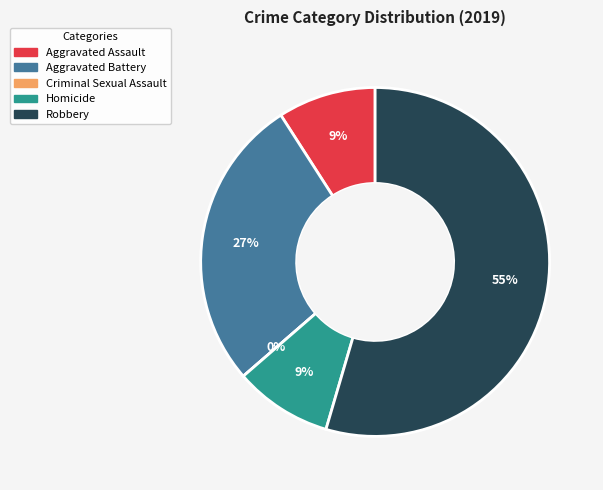

Which slice is the smallest?

Criminal Sexual Assault